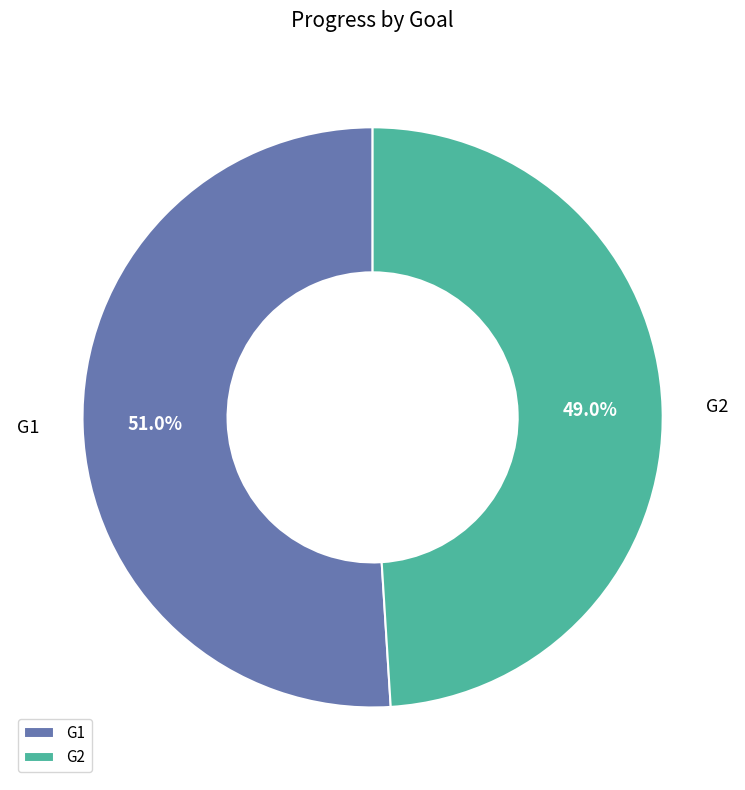

Which slice is the largest?

G1